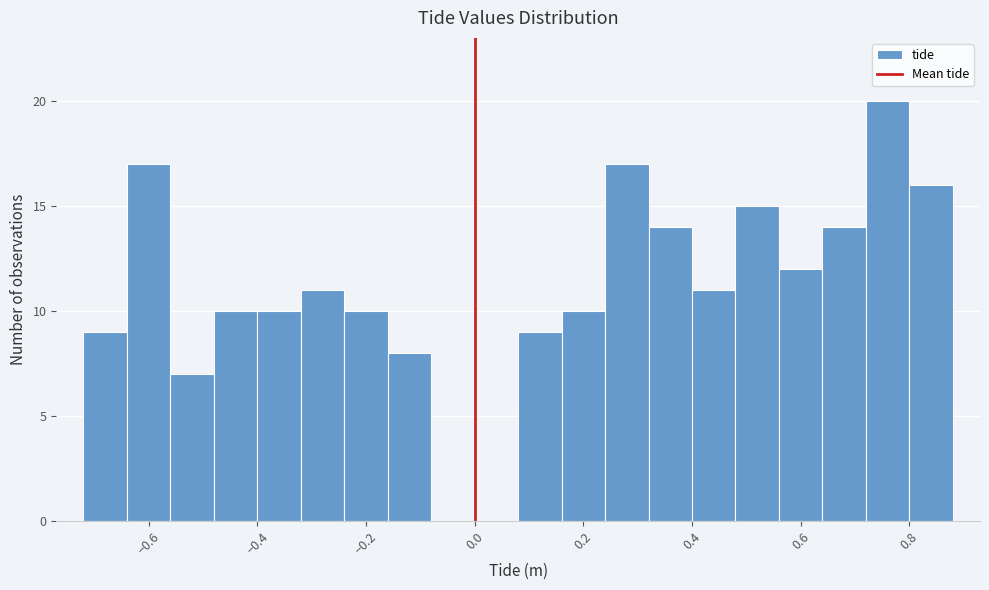

Reading left to right, list every bar in this chart as the range it spans on the x-axis followed by its height. The values are not printed on the chart, so give them approximately, as read against the axis.

-0.72 to -0.64: 9
-0.64 to -0.56: 17
-0.56 to -0.48: 7
-0.48 to -0.40: 10
-0.40 to -0.32: 10
-0.32 to -0.24: 11
-0.24 to -0.16: 10
-0.16 to -0.08: 8
-0.08 to 0.00: 0
0.00 to 0.08: 0
0.08 to 0.16: 9
0.16 to 0.24: 10
0.24 to 0.32: 17
0.32 to 0.40: 14
0.40 to 0.48: 11
0.48 to 0.56: 15
0.56 to 0.64: 12
0.64 to 0.72: 14
0.72 to 0.80: 20
0.80 to 0.88: 16